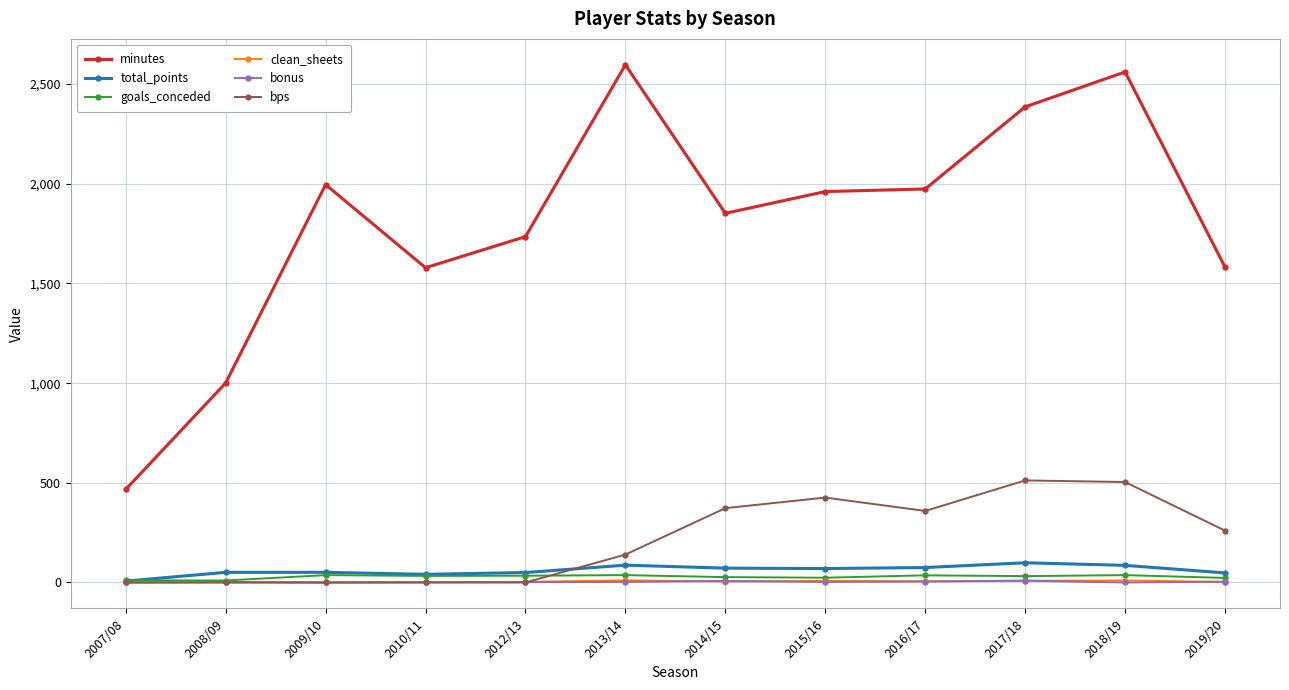

Which series has the largest total across all categories?

minutes